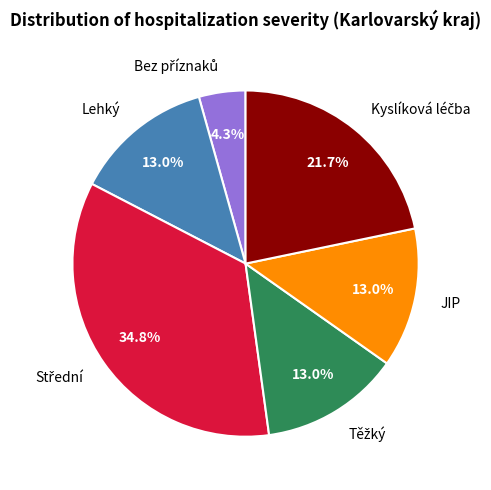

Is there a majority slice in this chart?

No